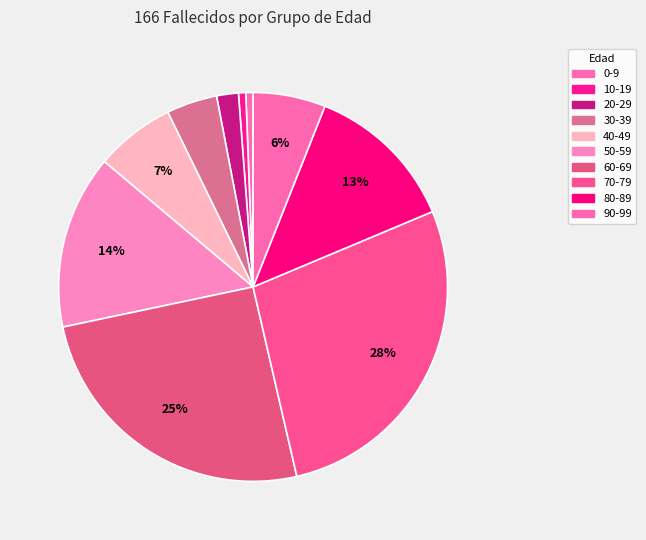

Is there a majority slice in this chart?

No